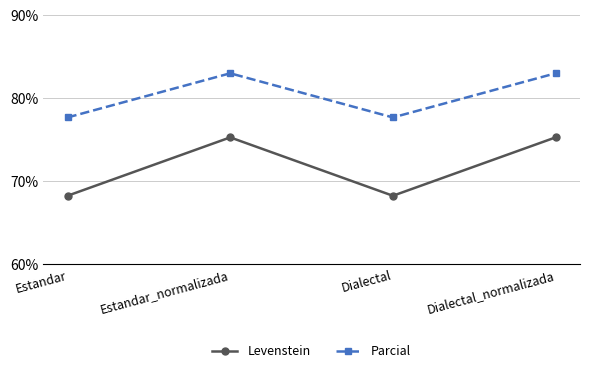

Where does the Parcial series first go above 82?

Estandar_normalizada